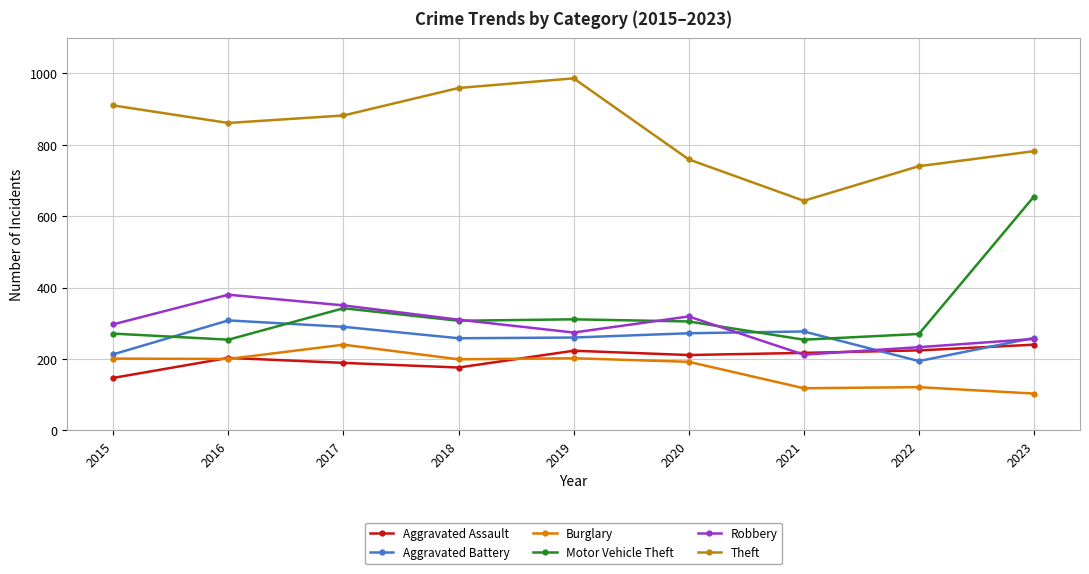

True or false: Burglary and Robbery cross at least once.

False